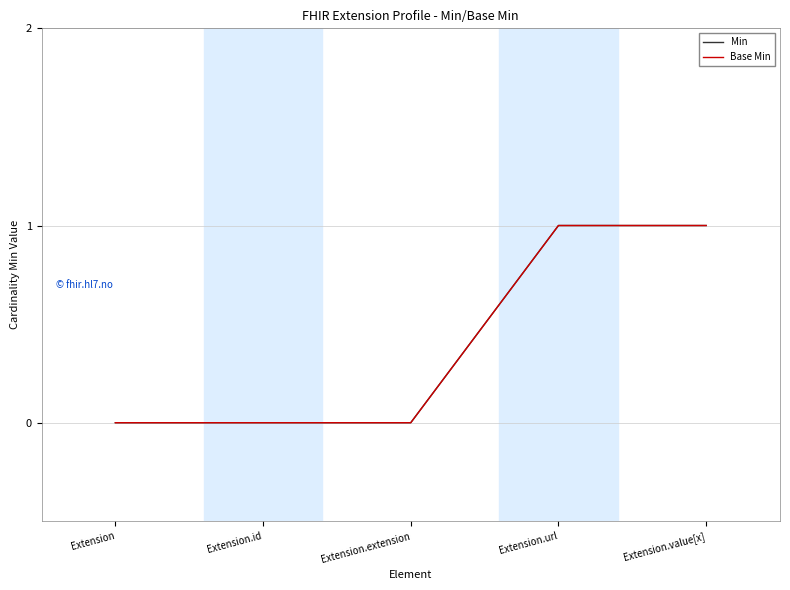

True or false: Min and Base Min intersect in this chart.

False